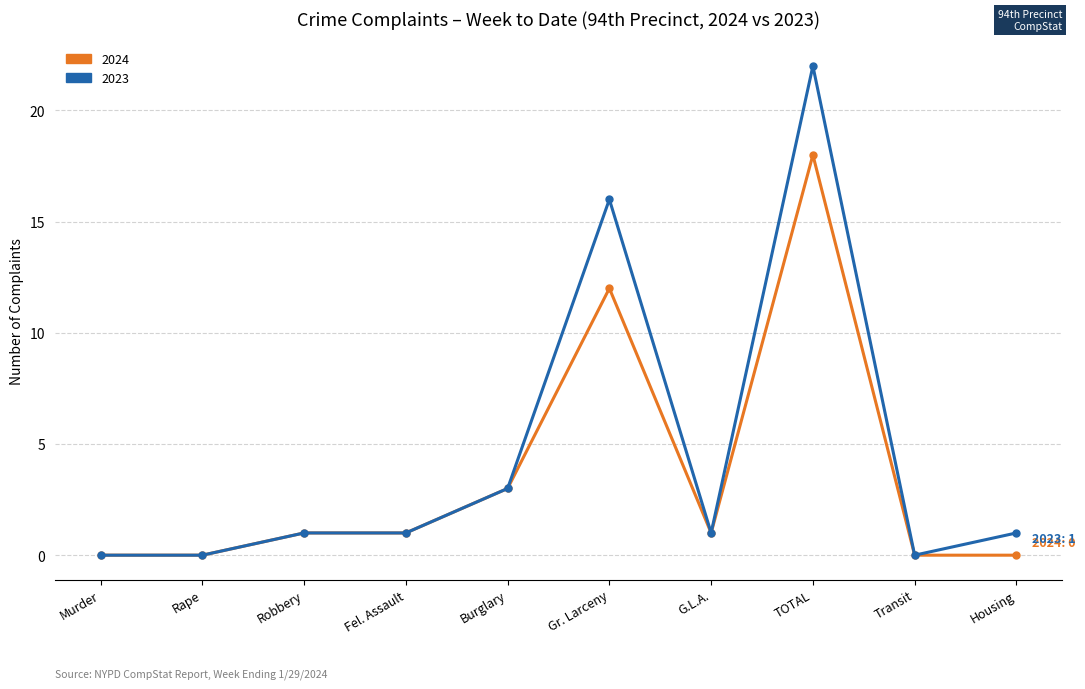

How many lines are shown in the chart?

2